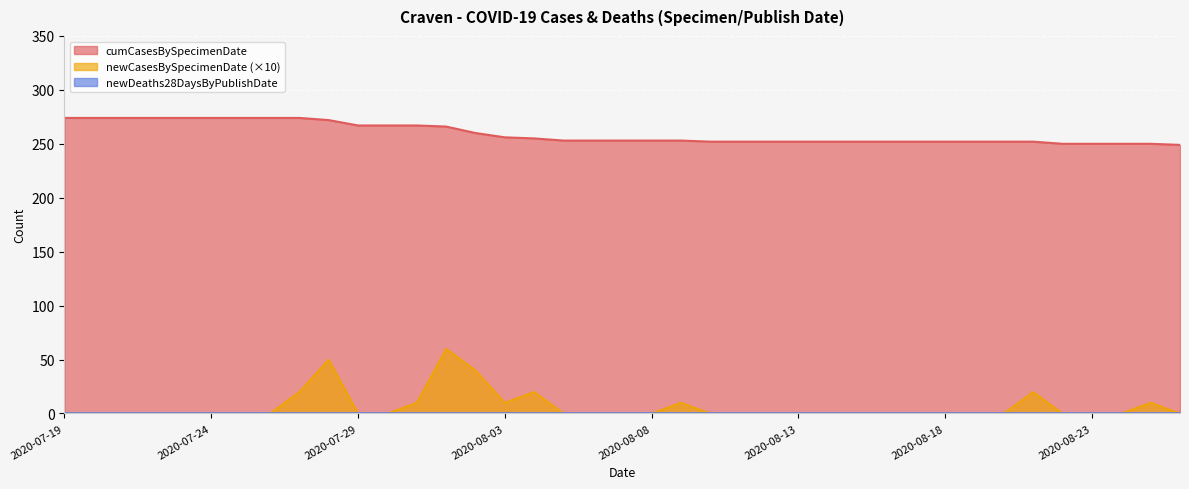

What is the label of the 37th point from the left?

2020-08-24